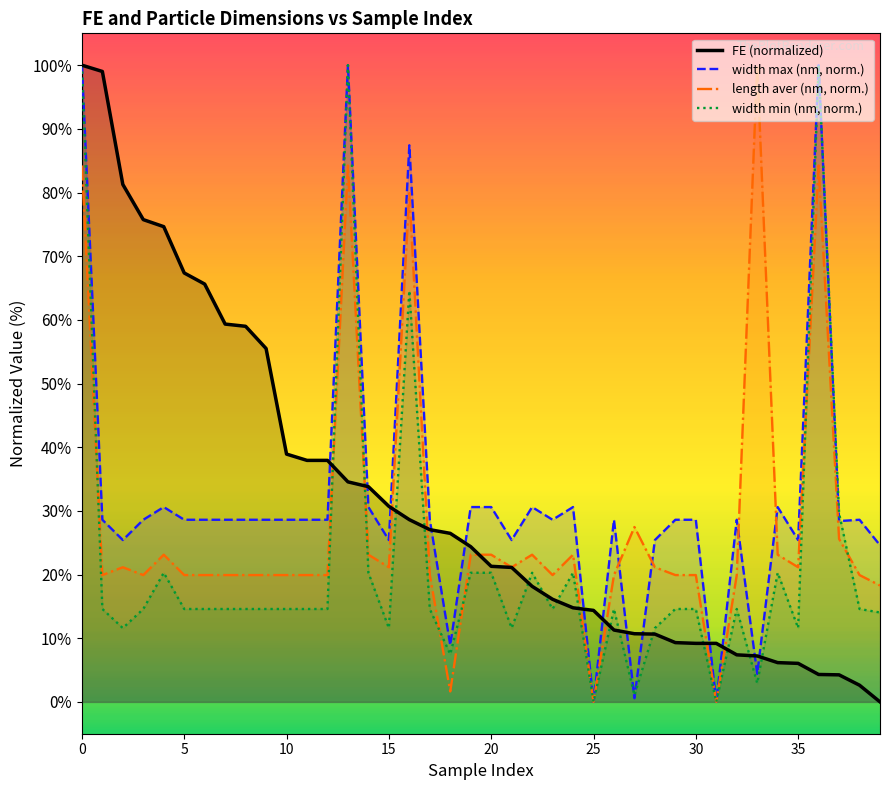

How many distinct data groups are displayed?

4